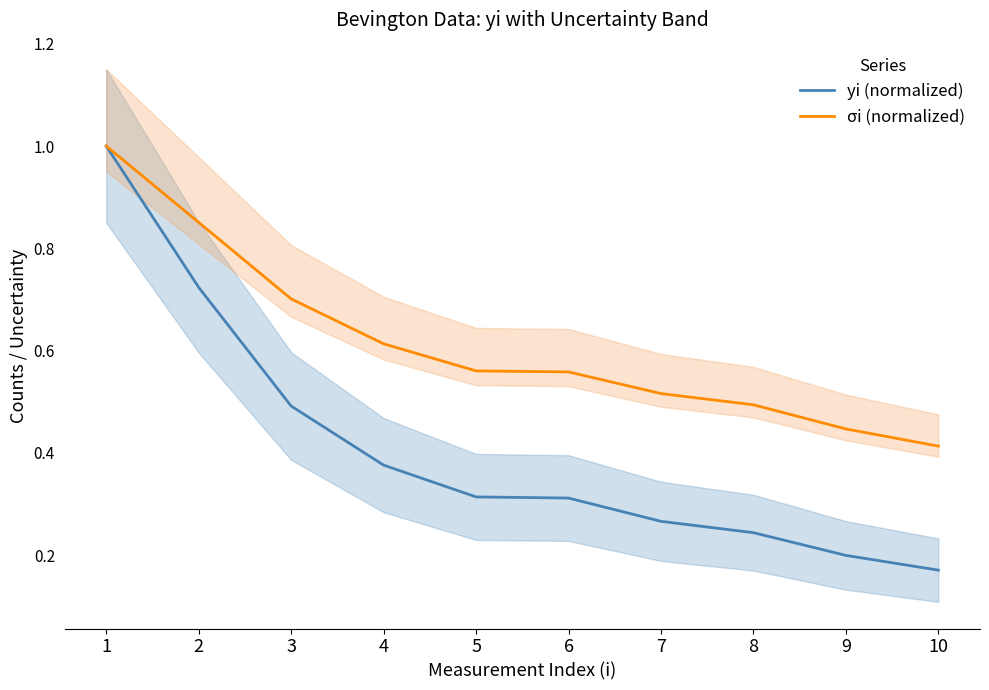

True or false: yi (normalized) and σi (normalized) intersect in this chart.

False